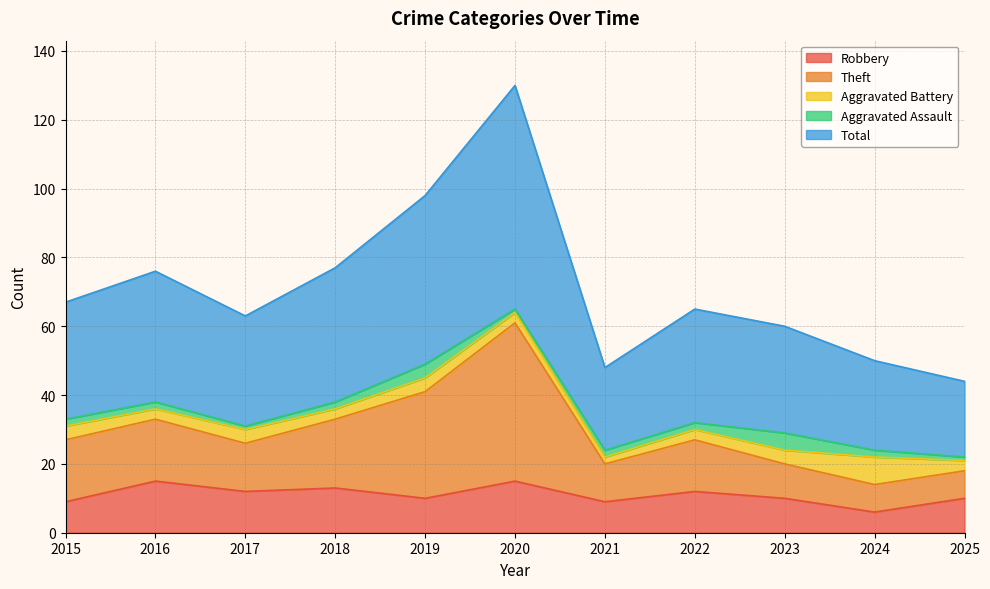

At which category does Theft reach its first local valley?

2017